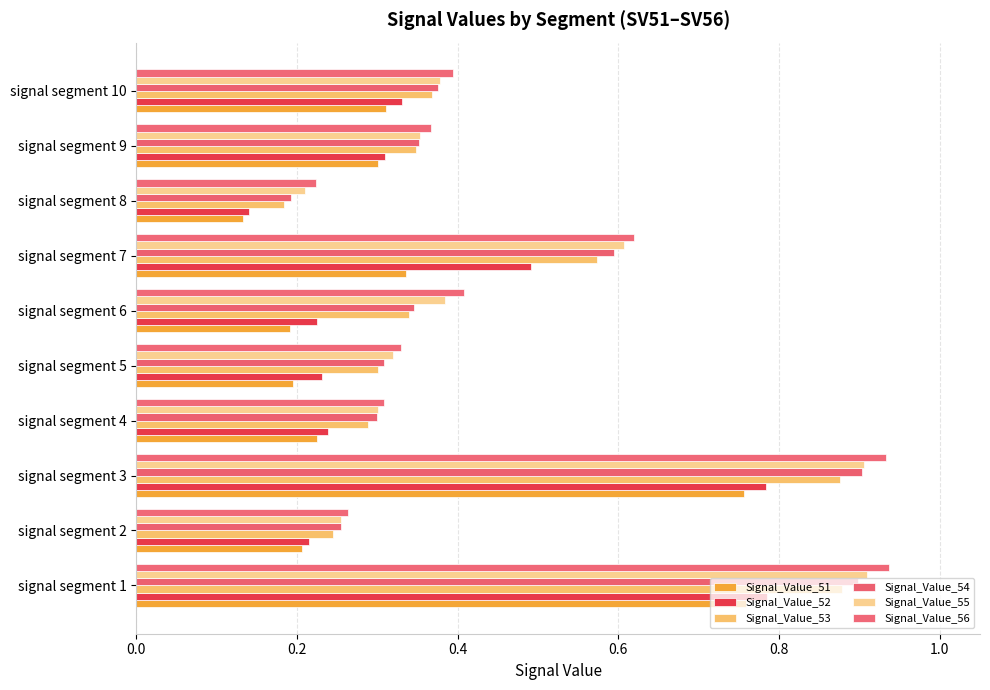

What are all the series names shown in the legend?

Signal_Value_51, Signal_Value_52, Signal_Value_53, Signal_Value_54, Signal_Value_55, Signal_Value_56